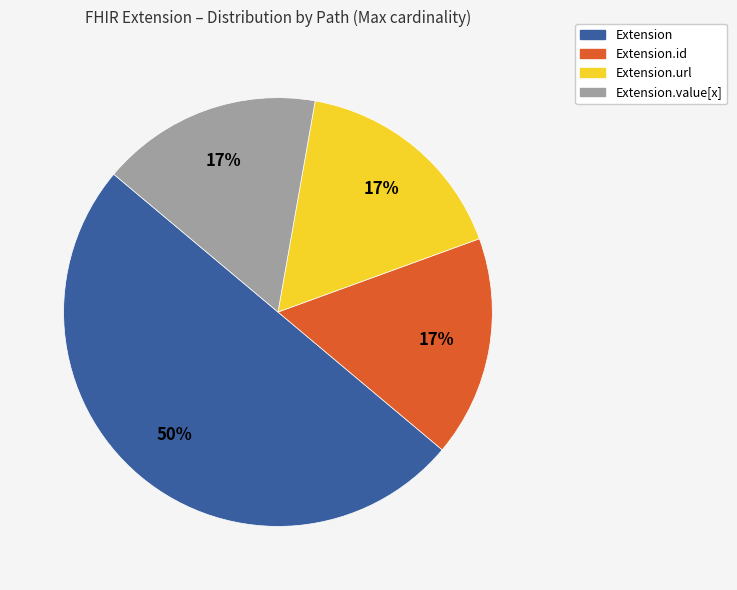

To the nearest percent, what is the difference between the largest and smallest slice percentages?

33%